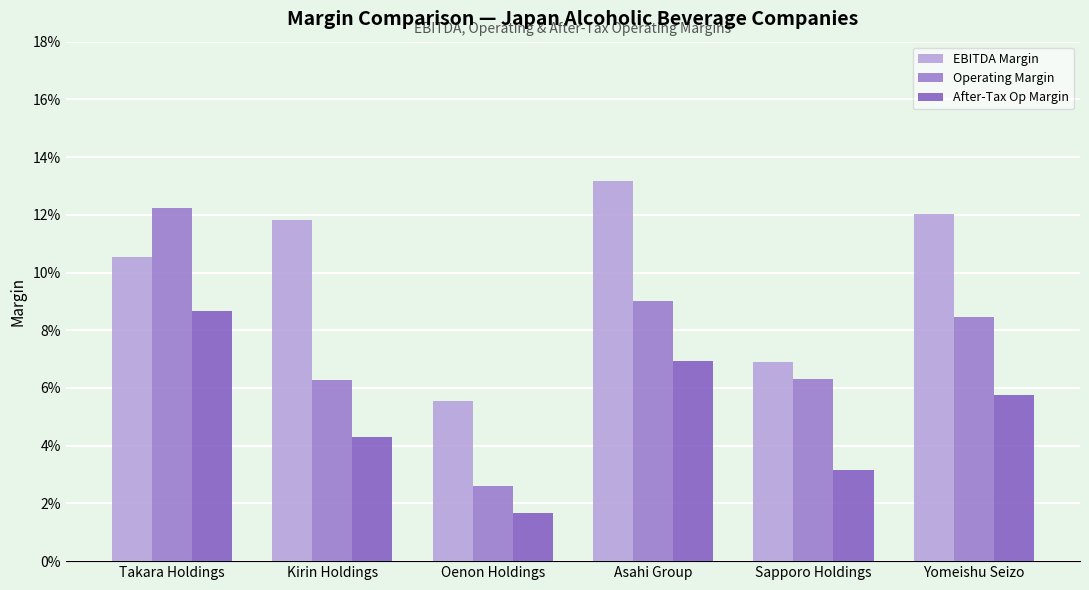

What is the total value across all series at Yomeishu Seizo?

0.3